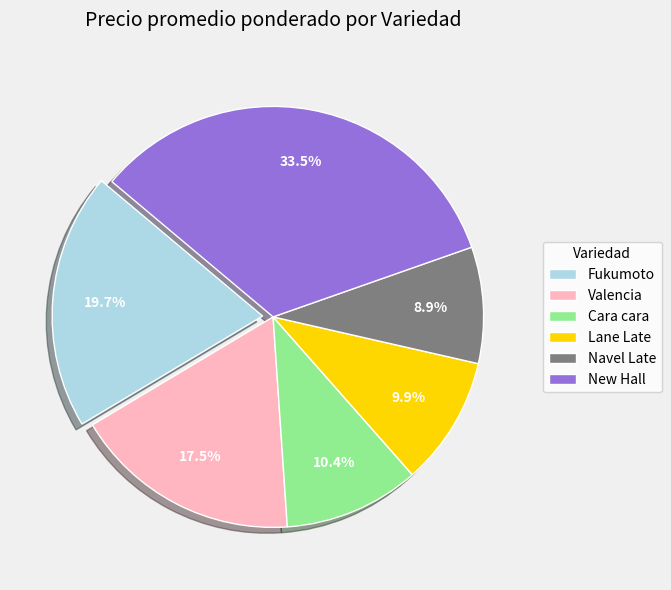

Is New Hall the majority of the pie?

No